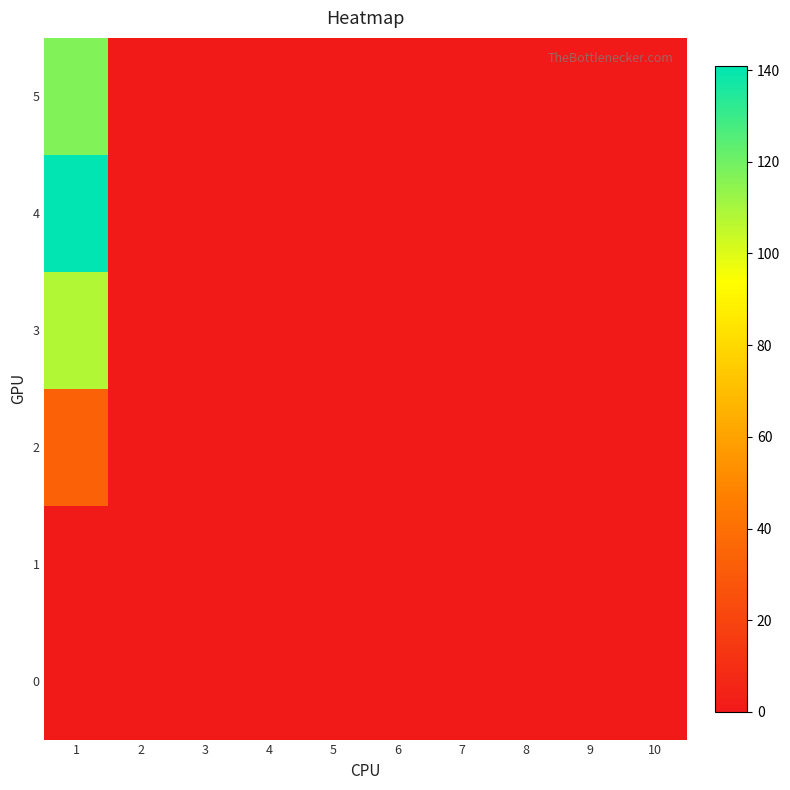

Reading left to right, transcribe all the data shown in this chart.

0: 1=0	2=0	3=0	4=0	5=0	6=0	7=0	8=0	9=0	10=0
1: 1=0	2=0	3=0	4=0	5=0	6=0	7=0	8=0	9=0	10=0
2: 1=34	2=0	3=0	4=0	5=0	6=0	7=0	8=0	9=0	10=0
3: 1=108	2=0	3=0	4=0	5=0	6=0	7=0	8=0	9=0	10=0
4: 1=141	2=0	3=0	4=0	5=0	6=0	7=0	8=0	9=0	10=0
5: 1=117	2=0	3=0	4=0	5=0	6=0	7=0	8=0	9=0	10=0